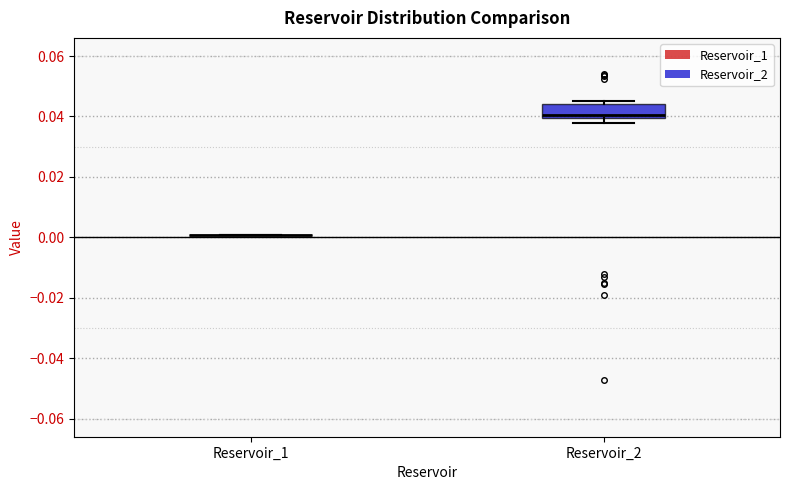

Comparing the boxes themselves (not the whiskers), which one is the tallest?

Reservoir_2